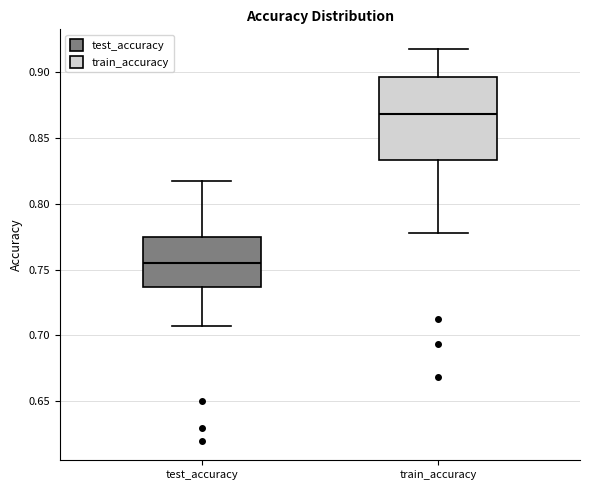

Reading left to right, read every box against the y-axis: the position of its median line, the range the box covers, and the ends of its whiskers. The values are not printed on the chart, so give them approximately, as read against the axis.

test_accuracy: median 0.755, box 0.735 to 0.775, whiskers 0.705 to 0.815
train_accuracy: median 0.870, box 0.835 to 0.895, whiskers 0.780 to 0.920